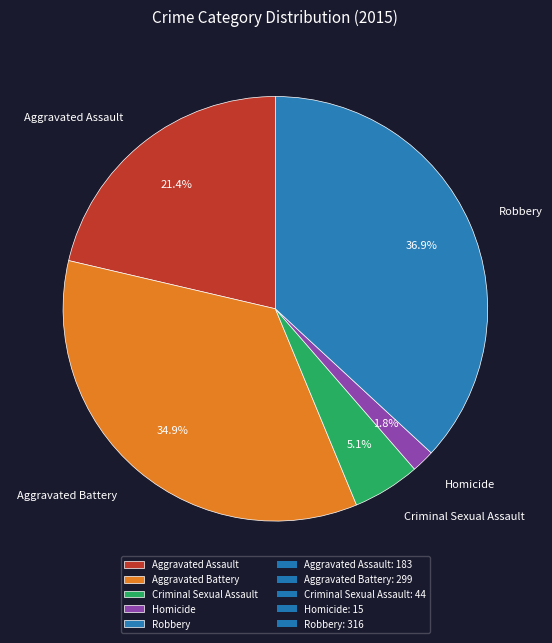

How many slices are in this pie chart?

5